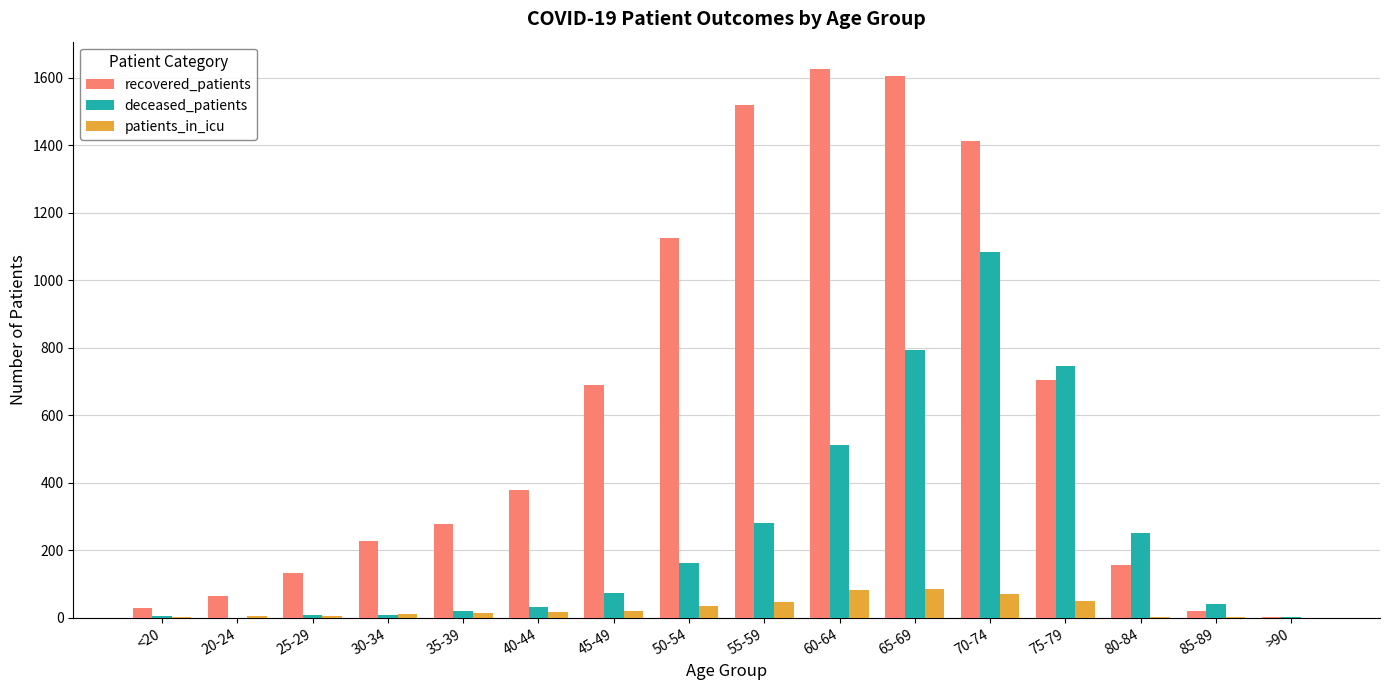

How many data points does each series have?

16